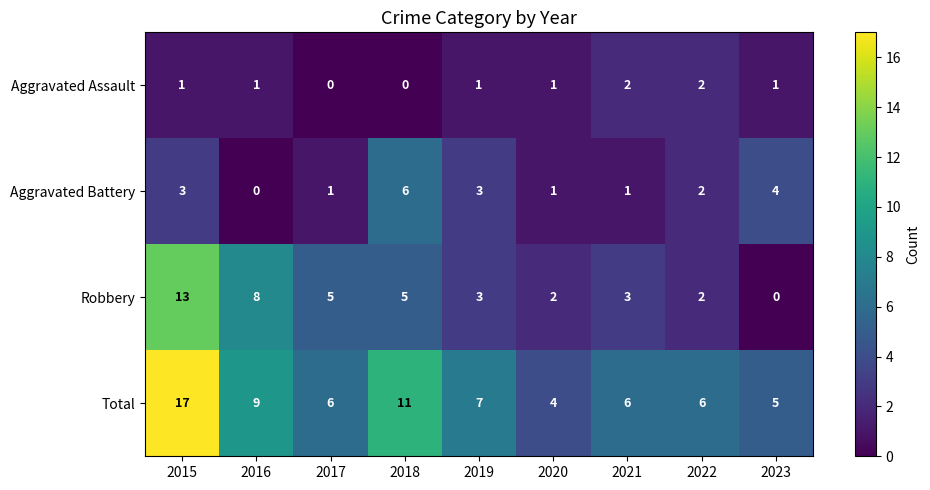

List the series in order of their overall mean, lowest first.

Aggravated Assault, Aggravated Battery, Robbery, Total